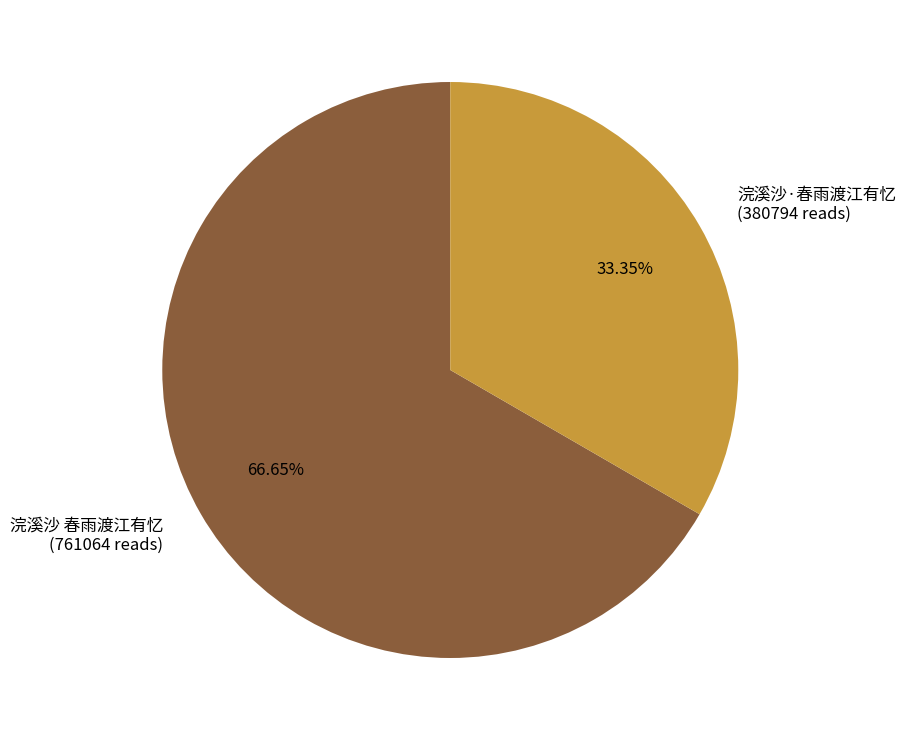

Is the sum of 浣溪沙 春雨渡江有忆 and 浣溪沙·春雨渡江有忆 greater than half?

Yes